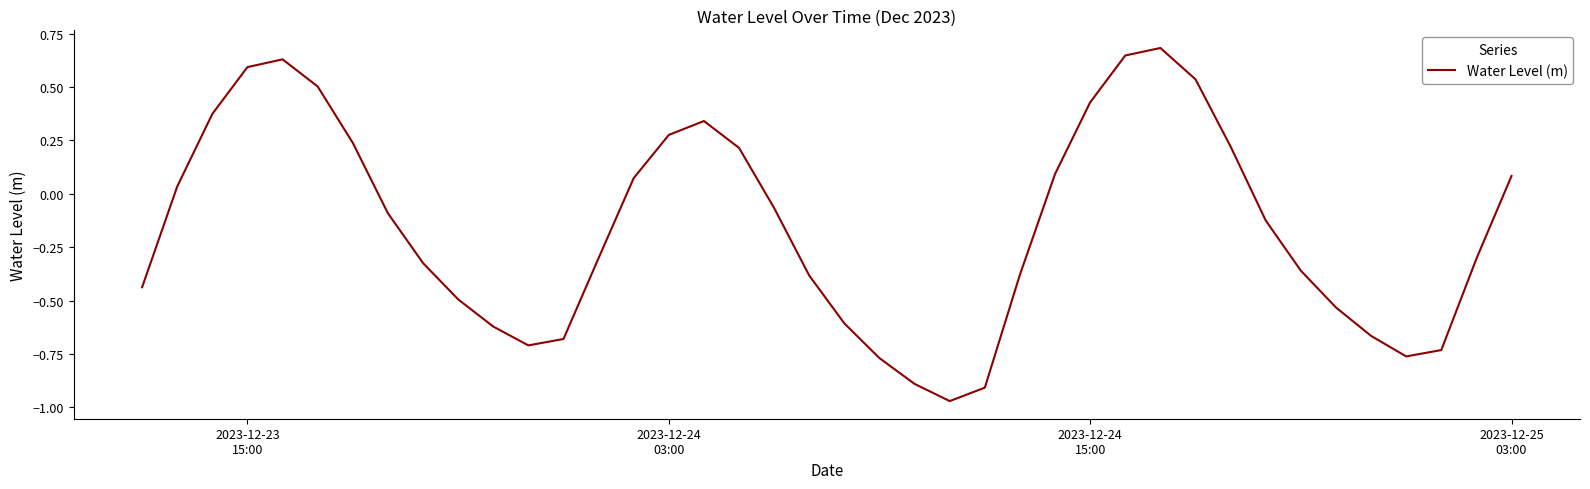

What is the maximum value shown in the chart?

0.7